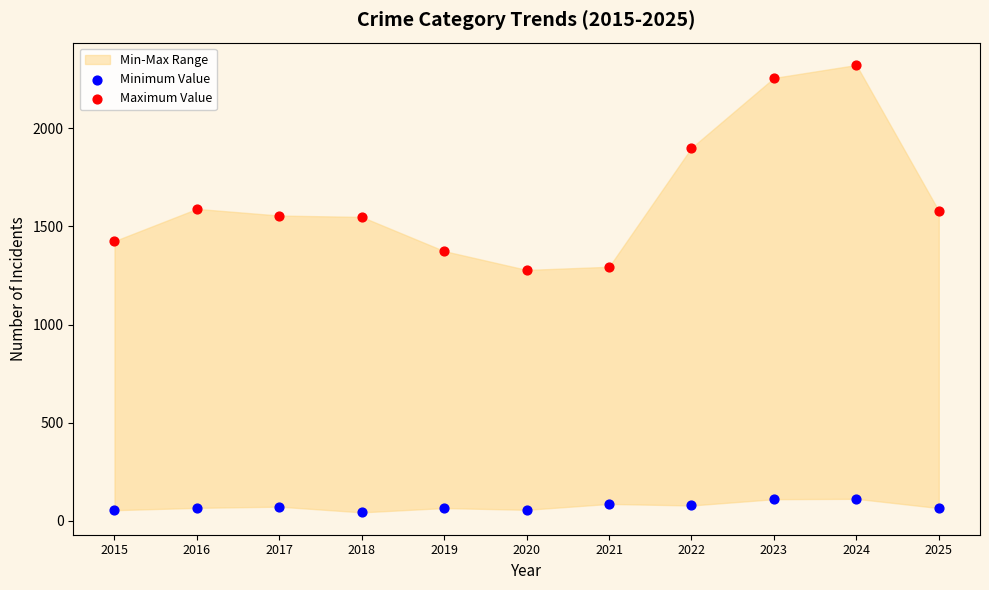

Which series reaches the maximum Y coordinate?

Maximum Value